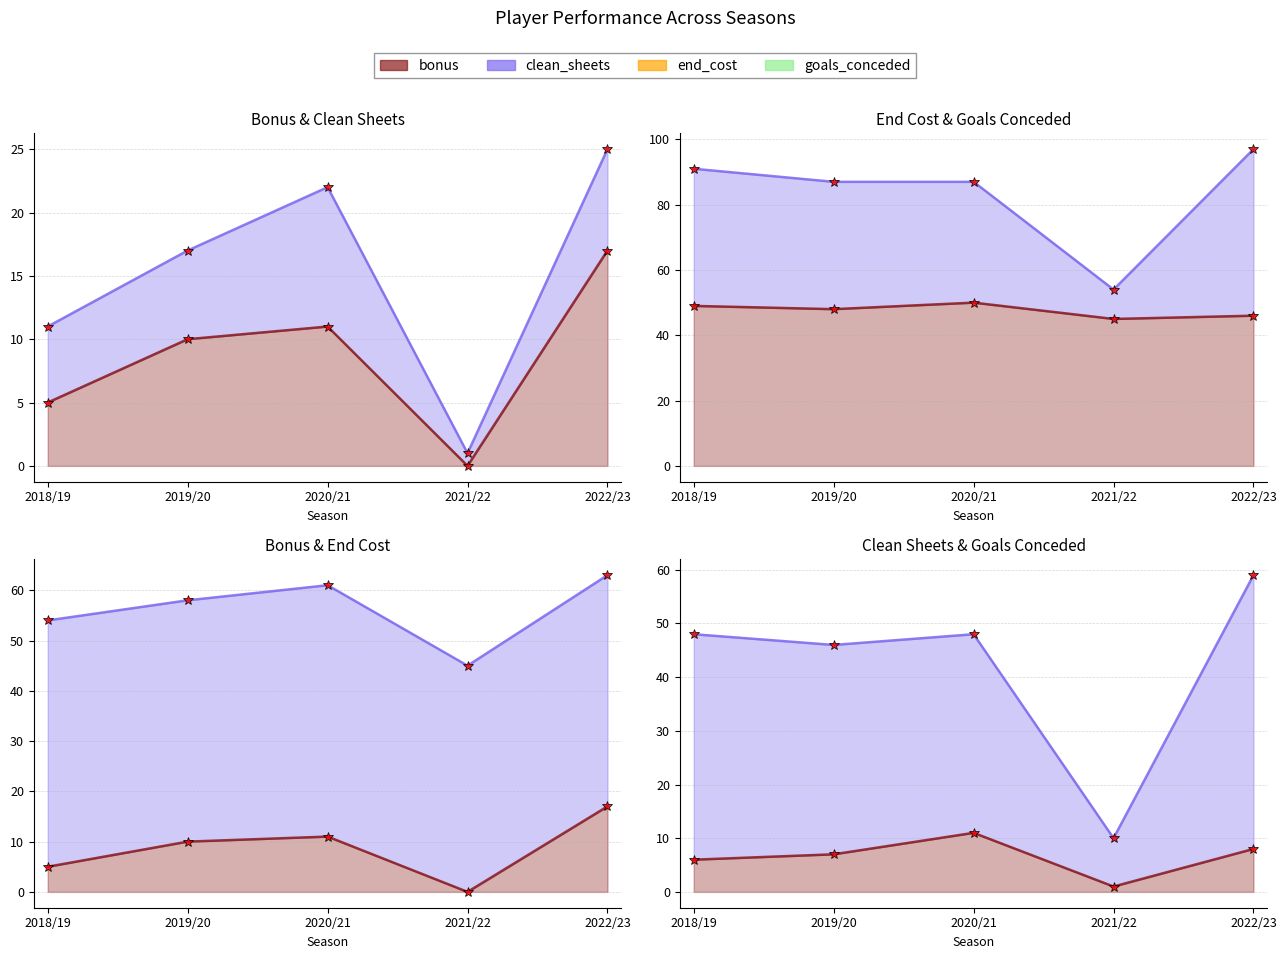

What is the average value of the end_cost series?

48